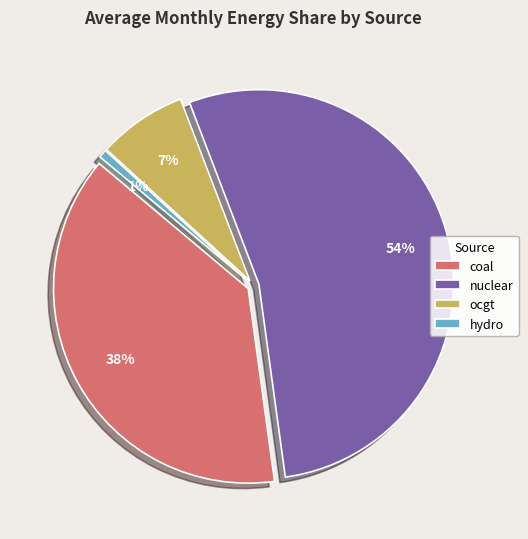

Which slice is the largest?

nuclear